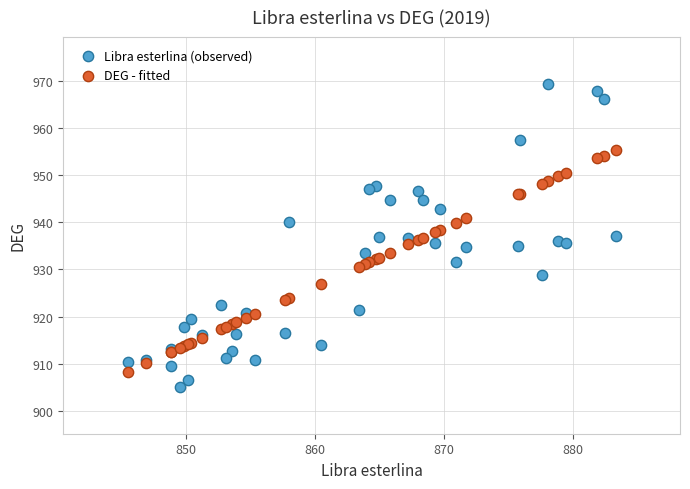

Which series contains the highest Y value?

Libra esterlina (observed)